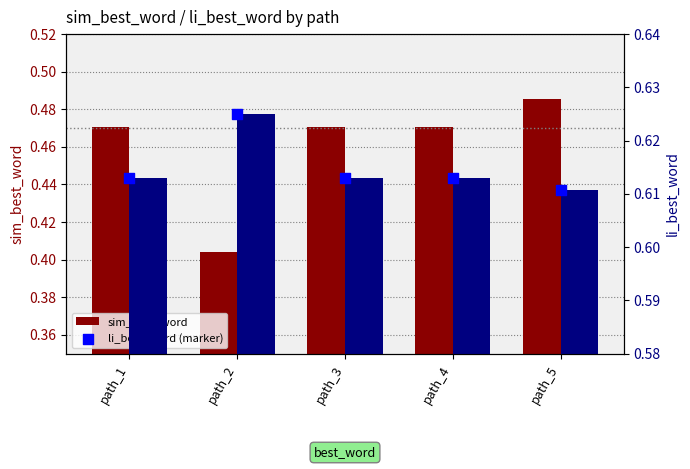

What is the total value across all series at path_3?

1.7